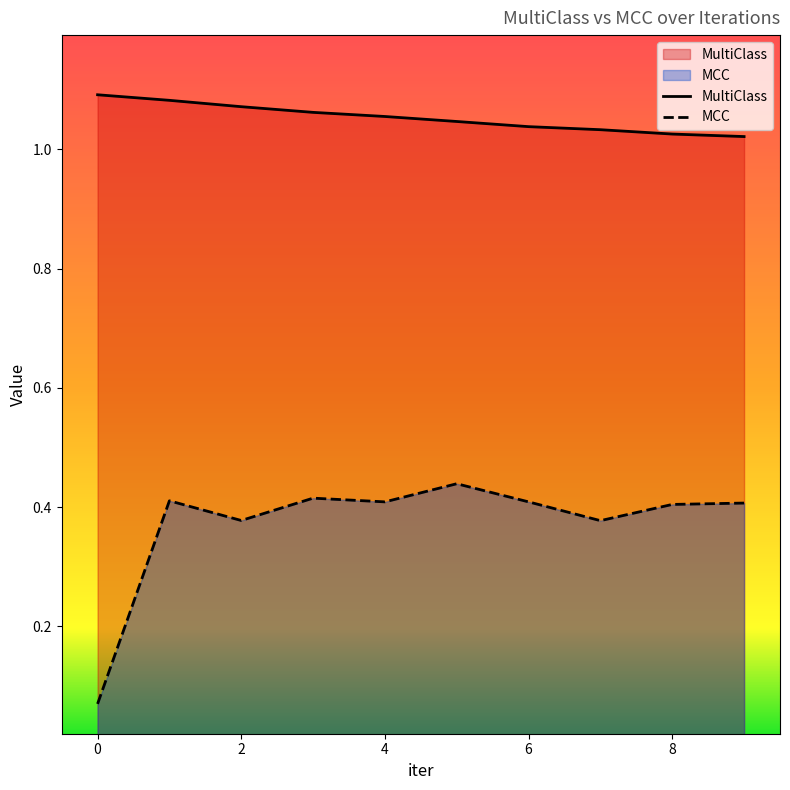

At 6, list the series in order from largest to smallest.

MultiClass, MCC